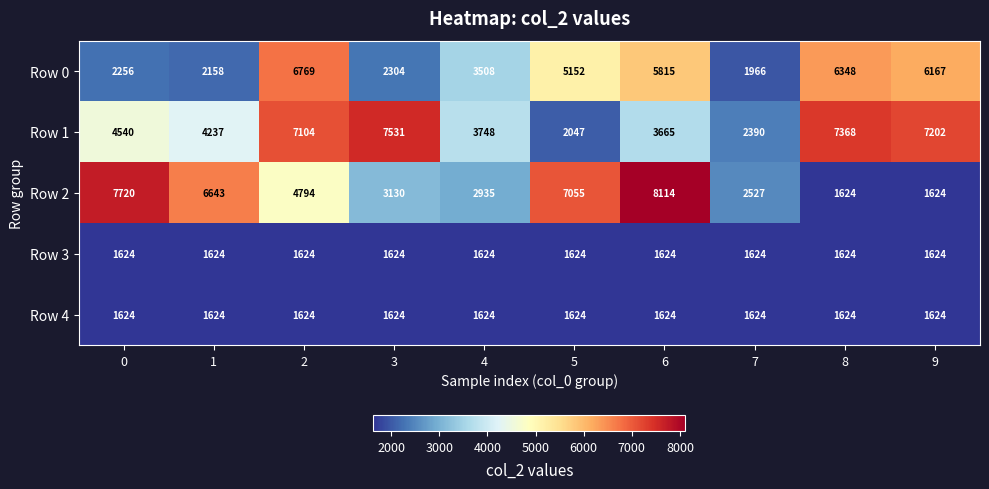

Which series has the largest total across all categories?

Row 1